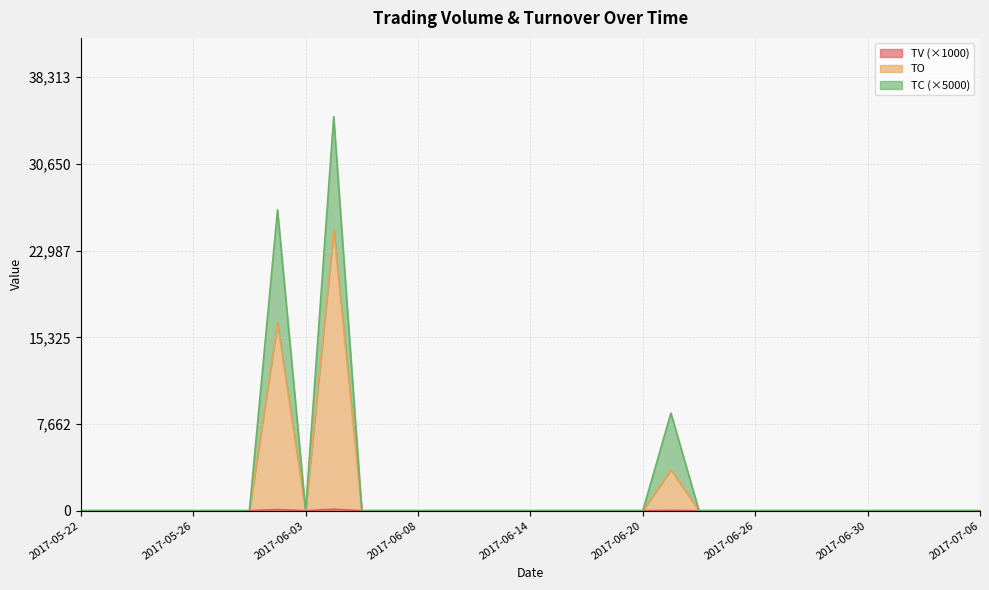

True or false: TO and TV intersect in this chart.

False